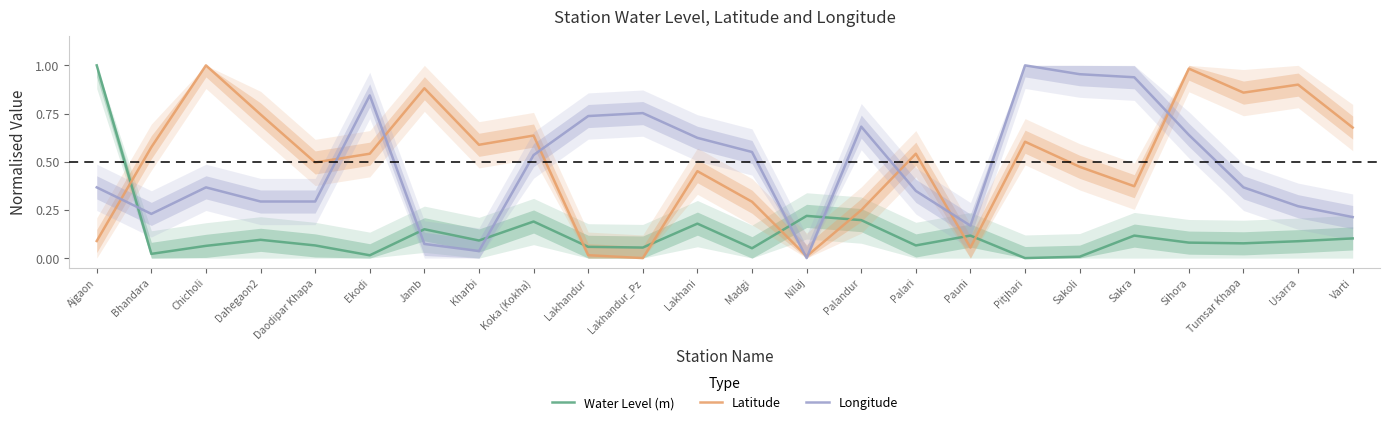

What is the total value across all series at Chicholi?

1.4